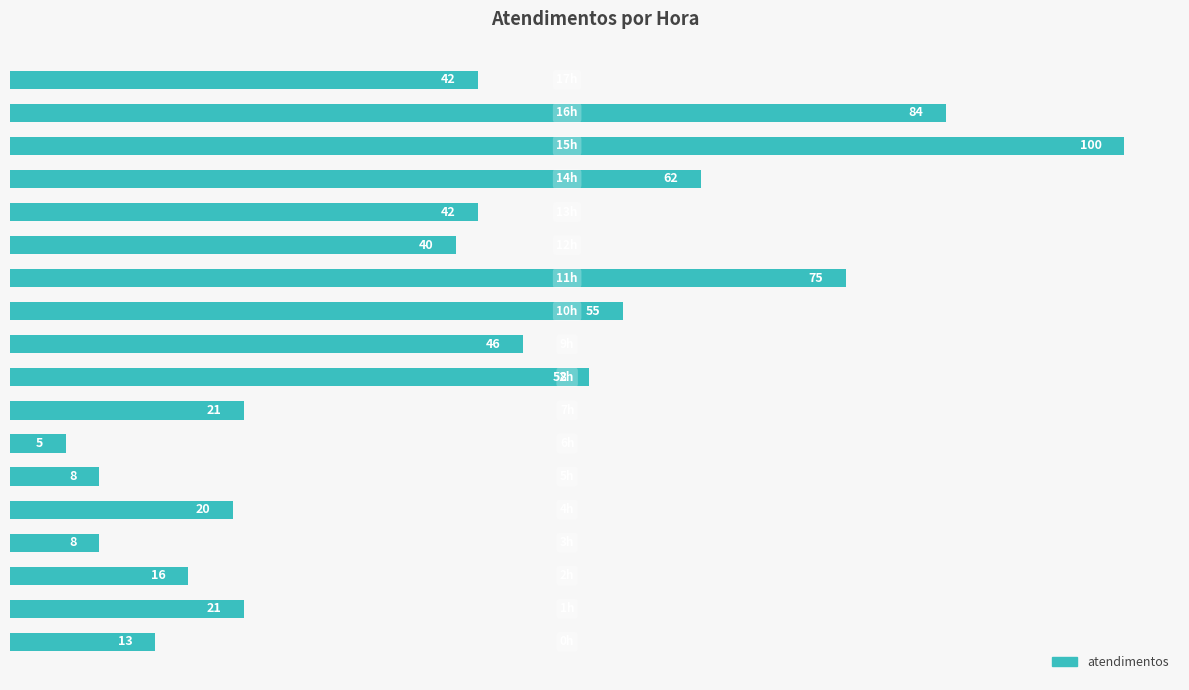

Count the number of data series in this chart.

1